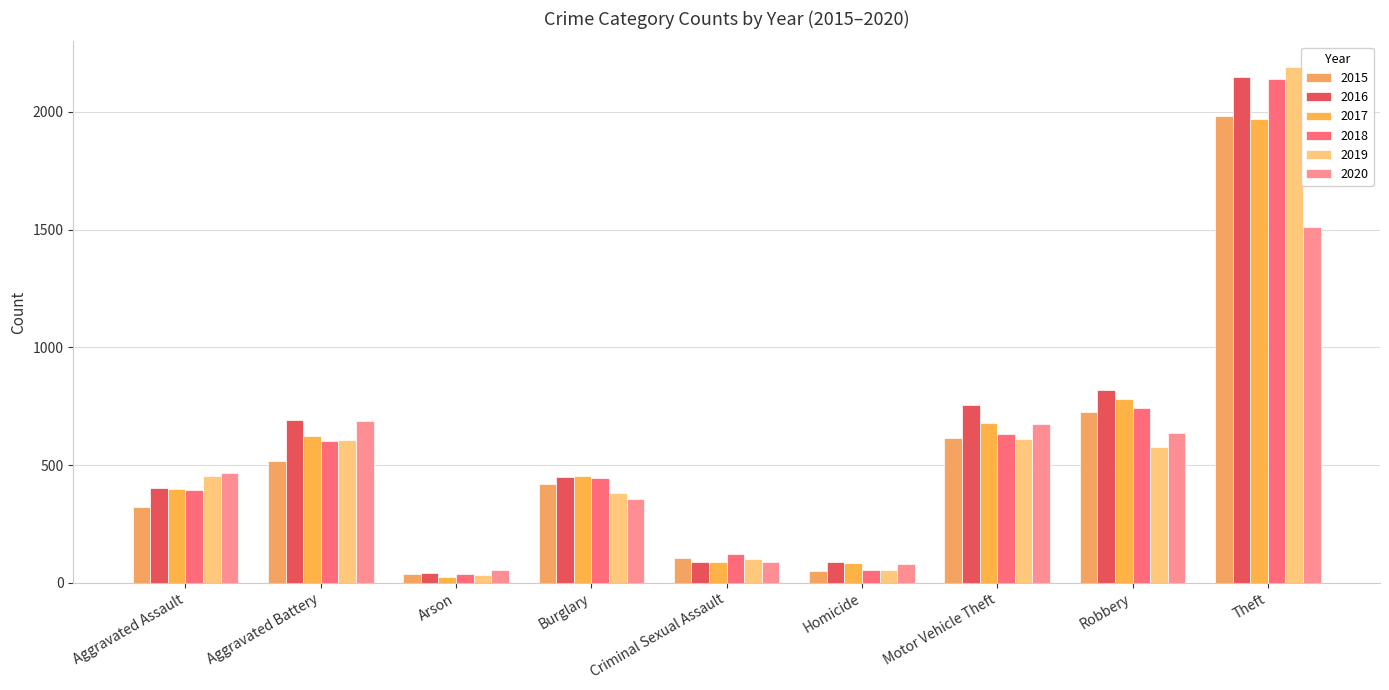

Rank the series at Theft from lowest to highest value.

2020, 2017, 2015, 2018, 2016, 2019